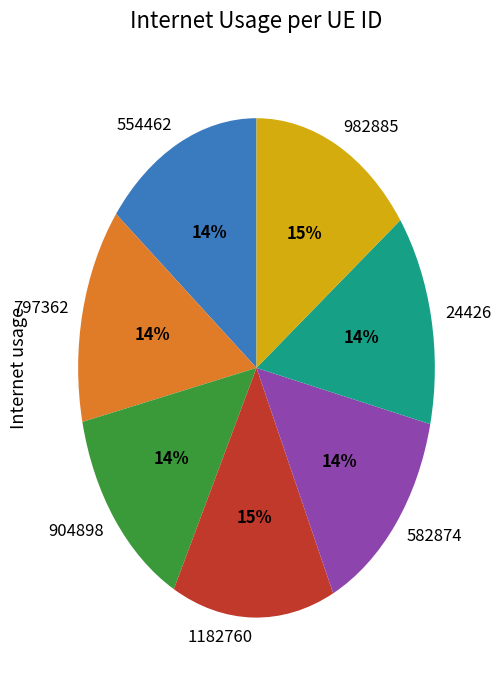

Count the number of slices in the pie.

7